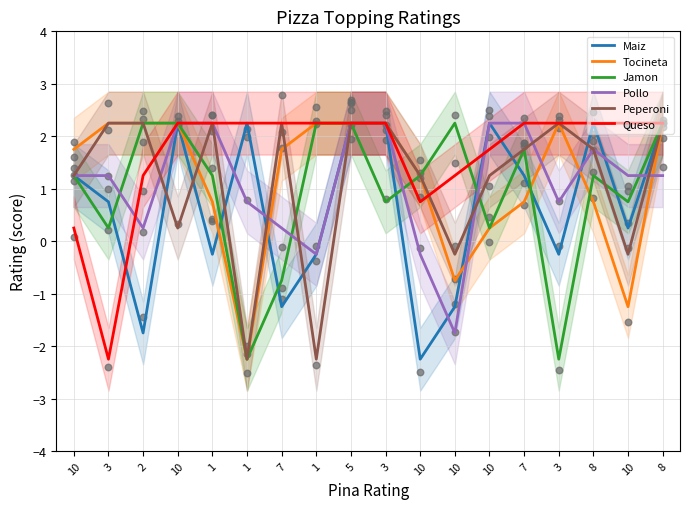

Which series has the widest spread of Y values?

Maiz